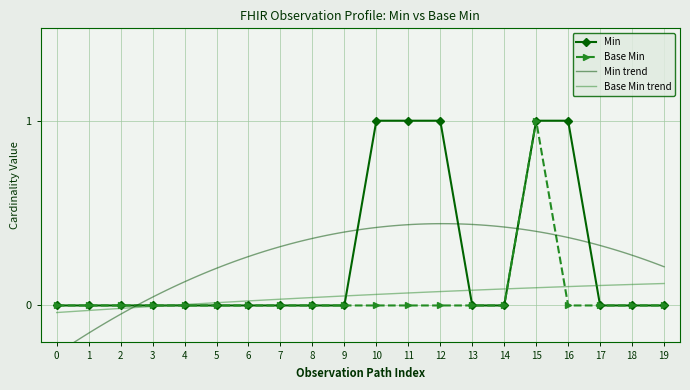

What is the sum of all Base Min values?

1